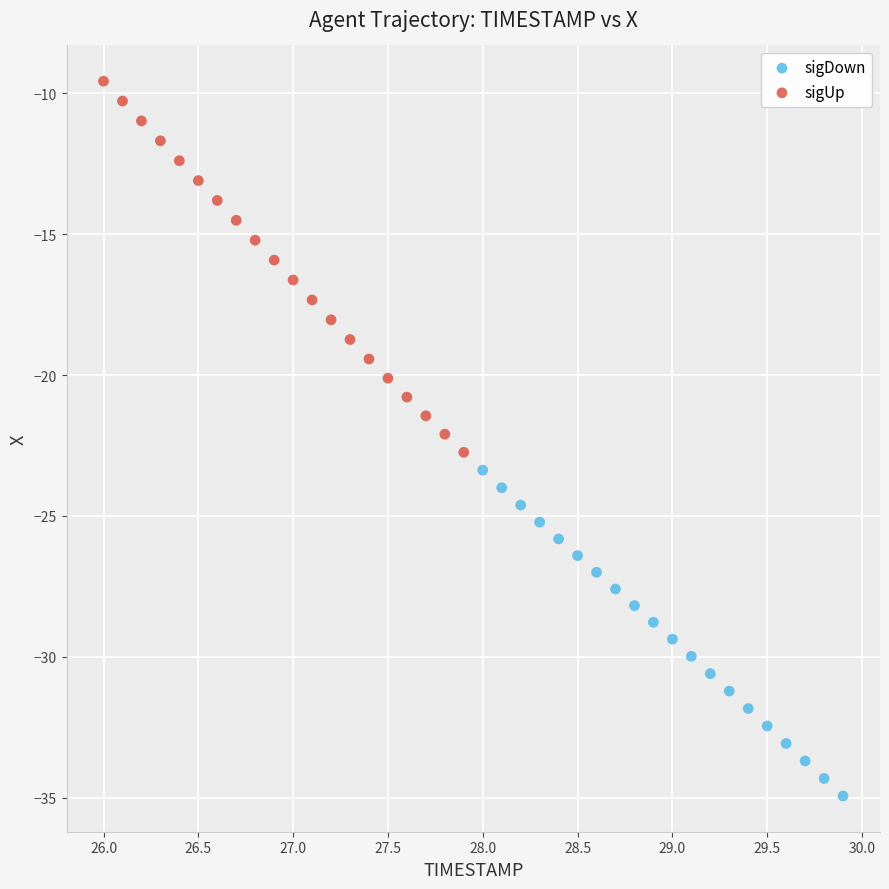

Which series contains the highest Y value?

sigUp